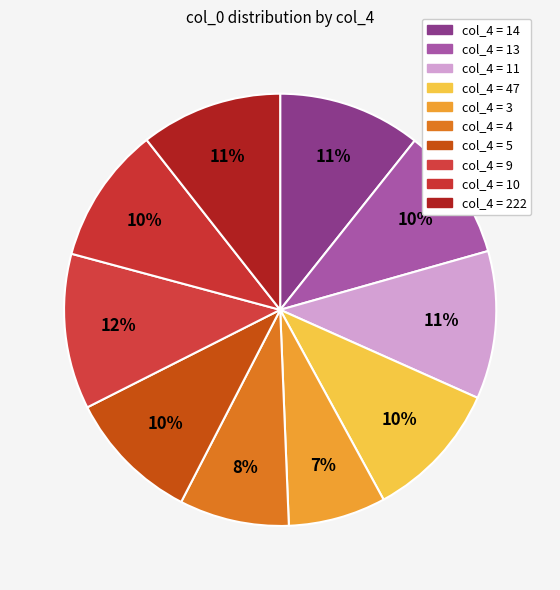

How many segments does this pie chart have?

10